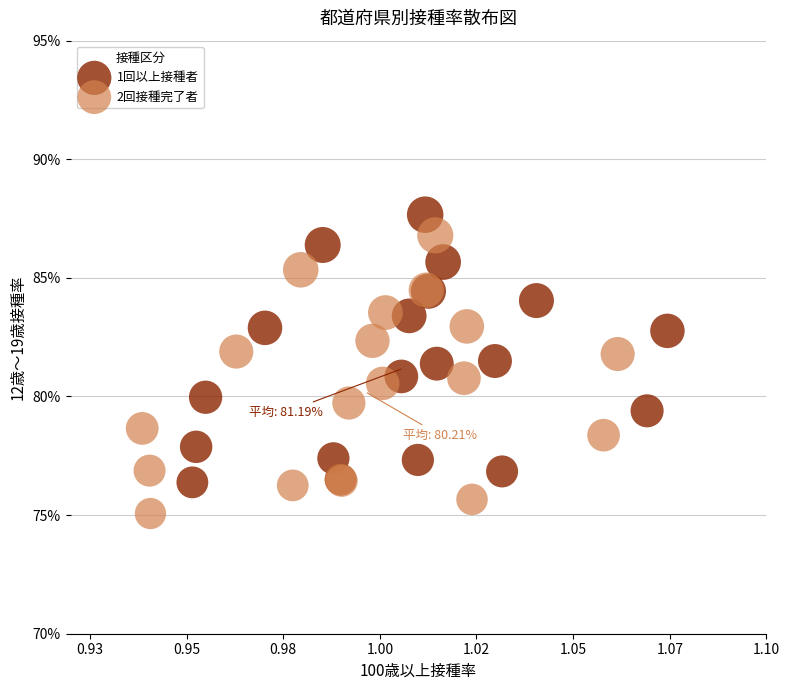

Which series reaches the minimum Y coordinate?

2回接種完了者